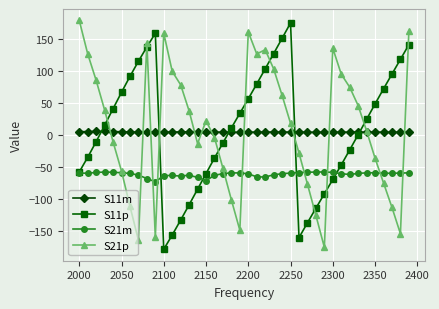

True or false: S11m and S11p intersect in this chart.

True